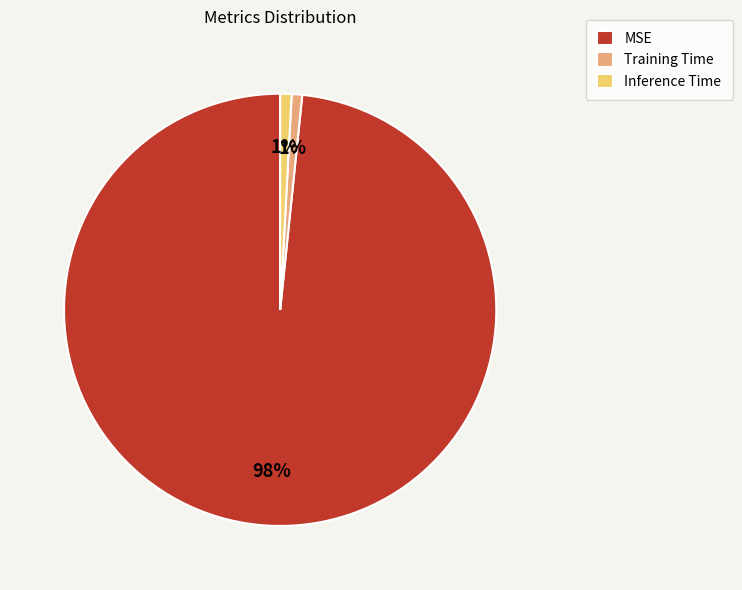

Which category has the biggest portion of the pie?

MSE